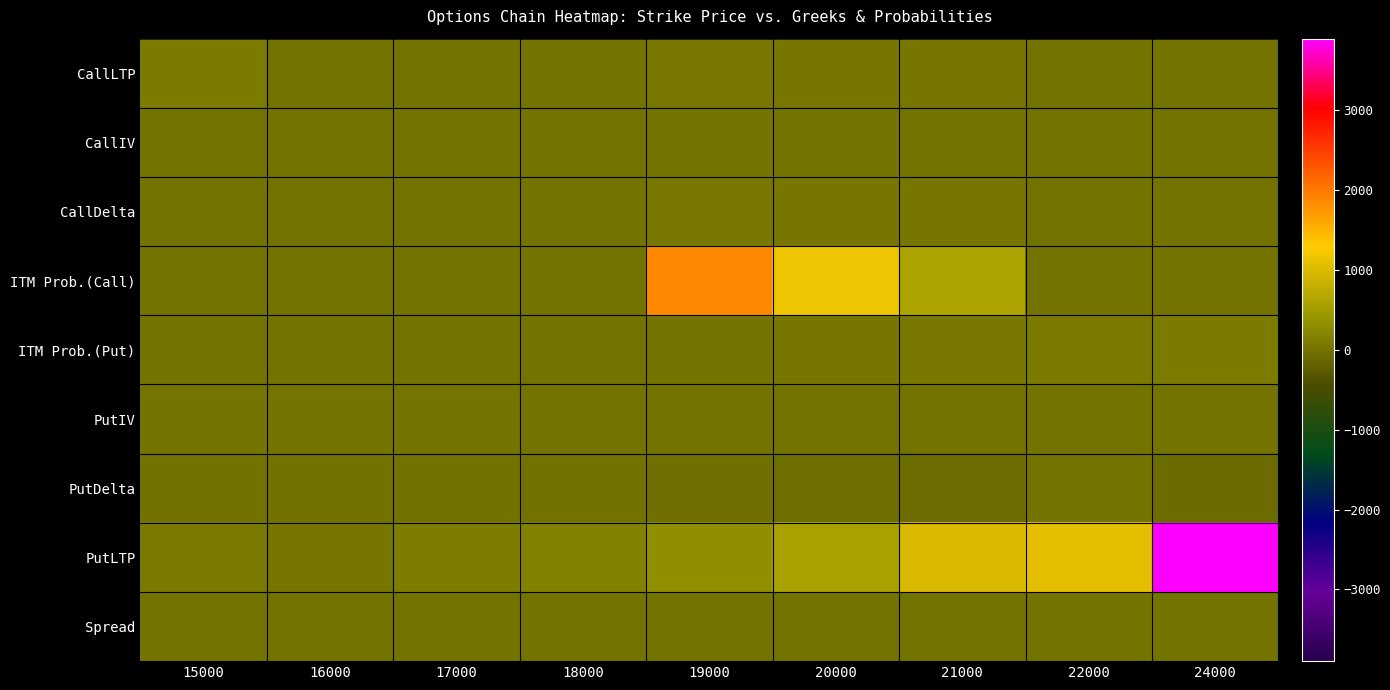

Which series has the largest total across all categories?

PutLTP